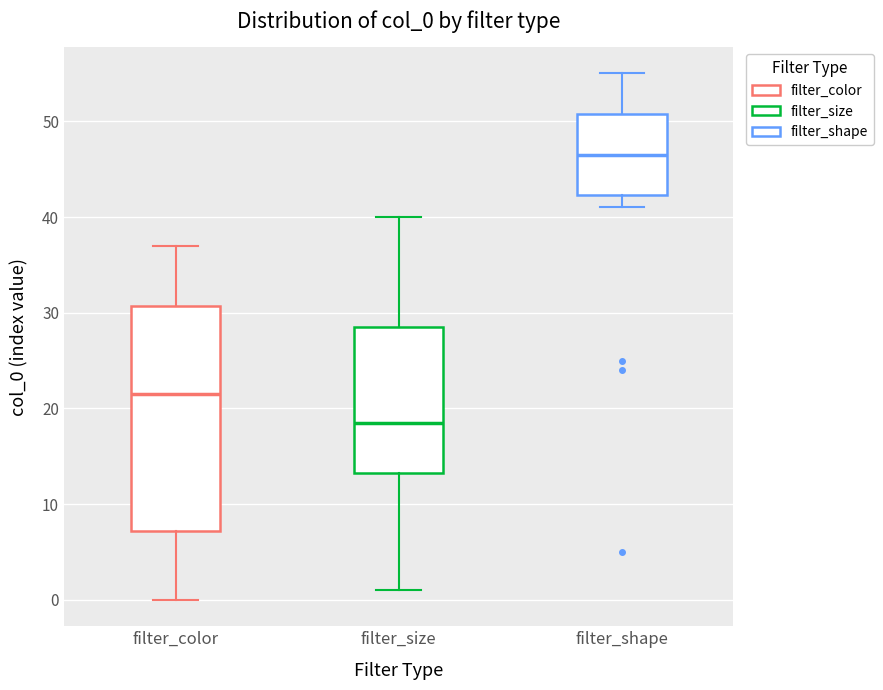

Which box is the tallest, from its lower edge to its upper edge?

filter_color